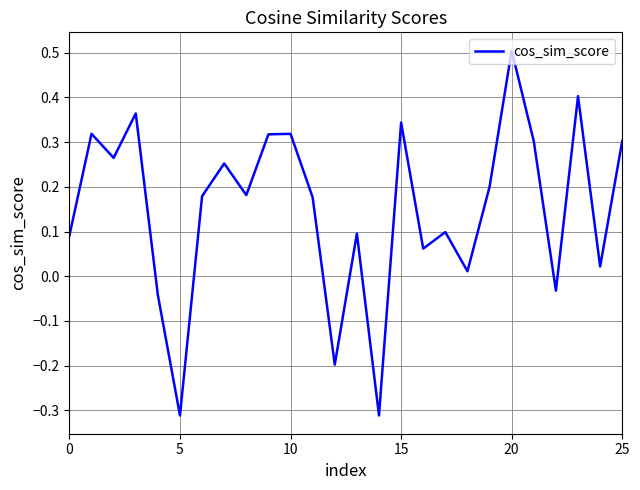

What is the maximum value shown in the chart?

0.5